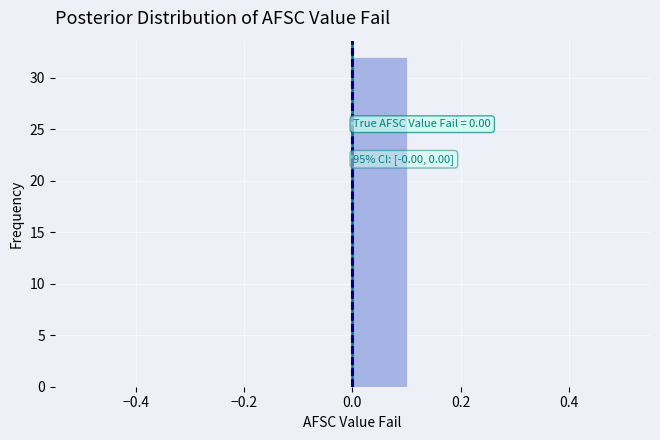

Over which range of the x-axis is the bar tallest?

0.0 to 0.1